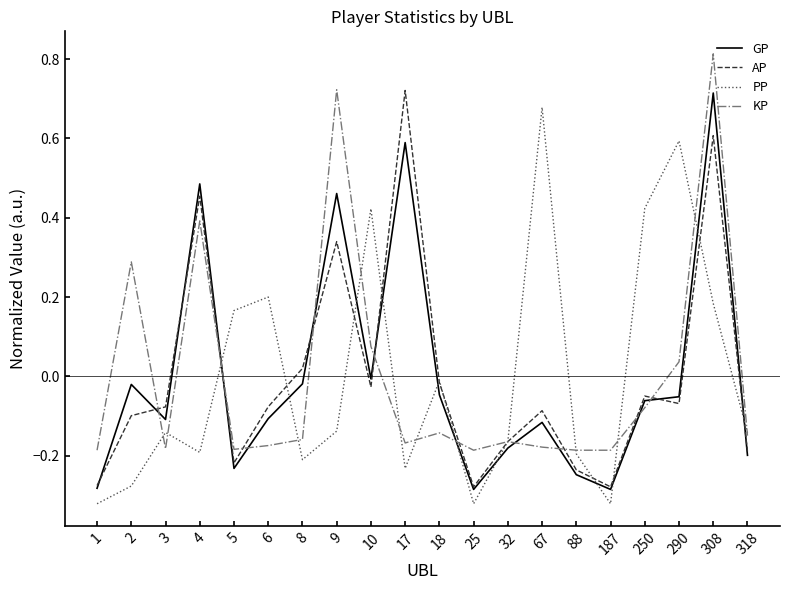

True or false: AP has a value of -0.1 at 2.

True